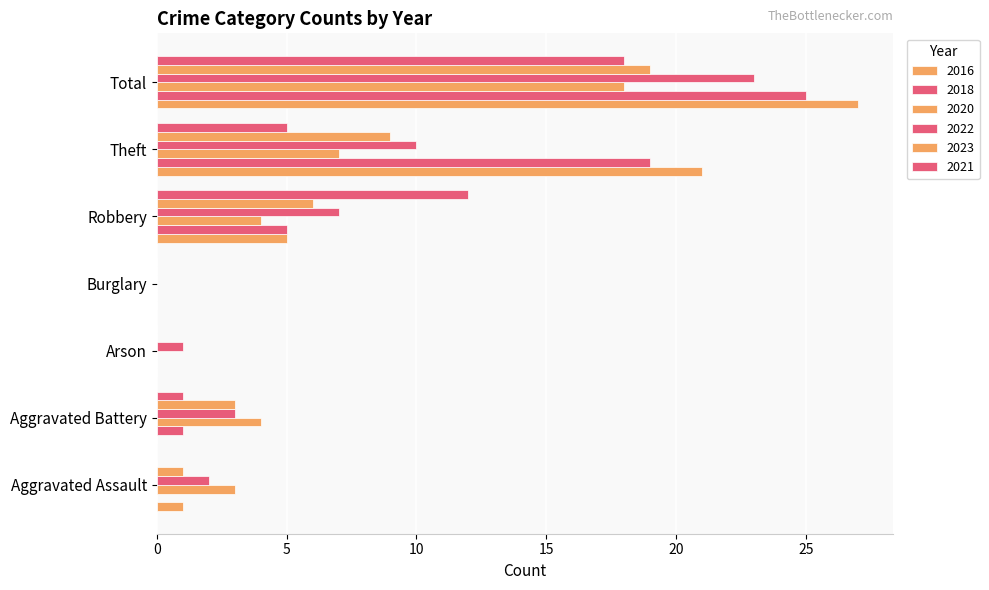

At which label does 2016 first exceed 1?

Robbery